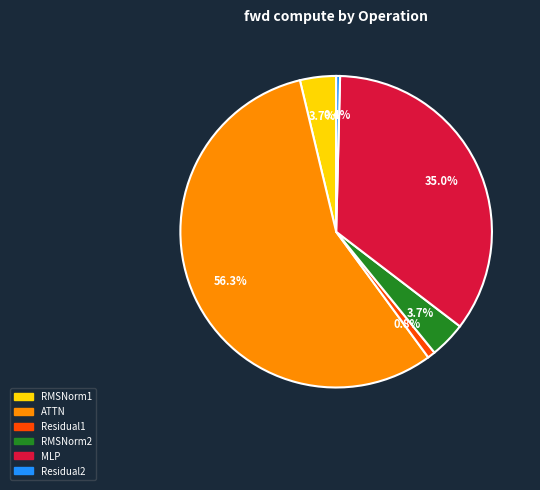

Which category has the biggest portion of the pie?

ATTN